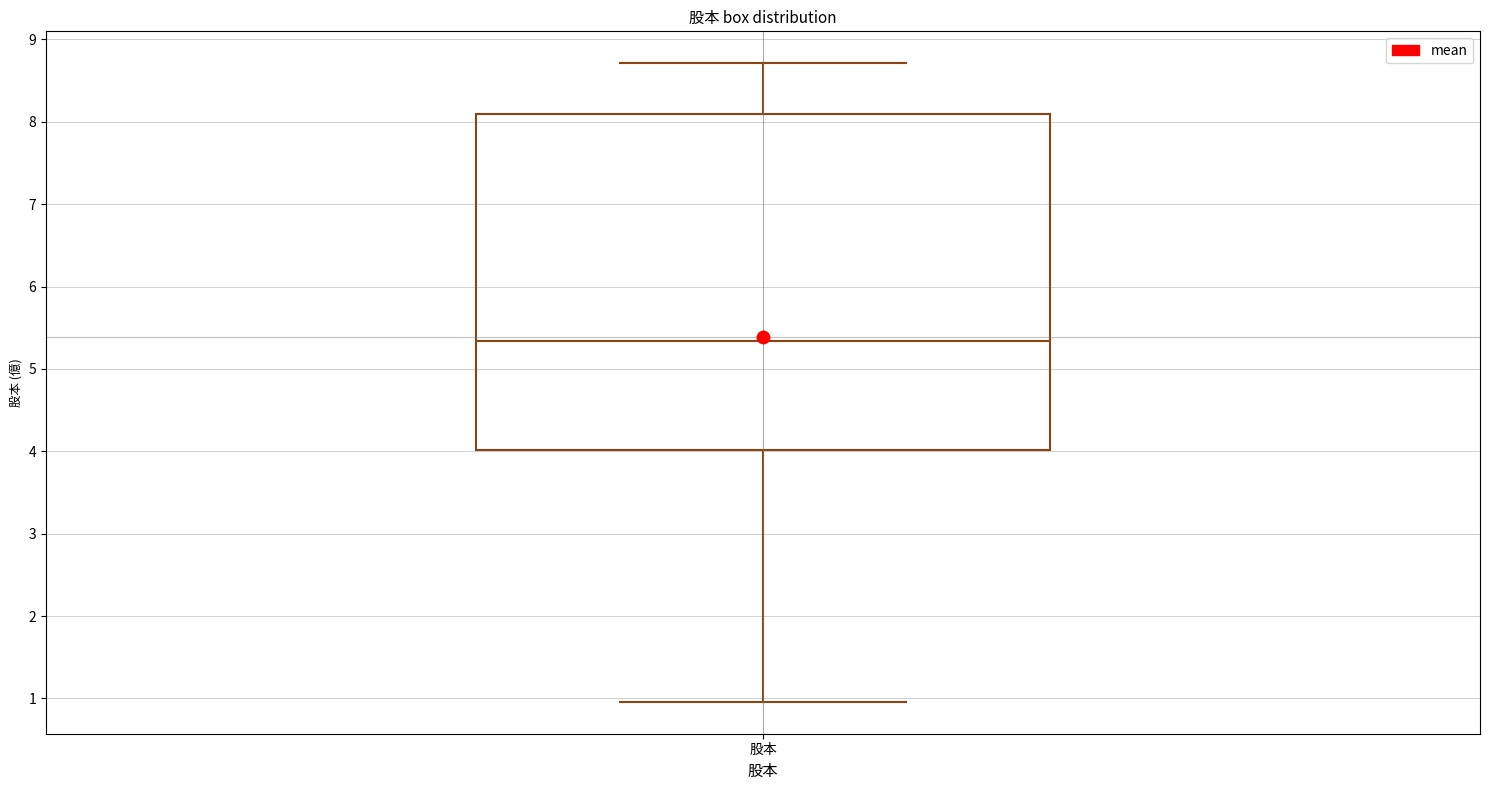

Where does the lower whisker of the box for 股本 end on the y-axis? The values are not printed on the chart, so give them approximately, as read against the axis.

1.0